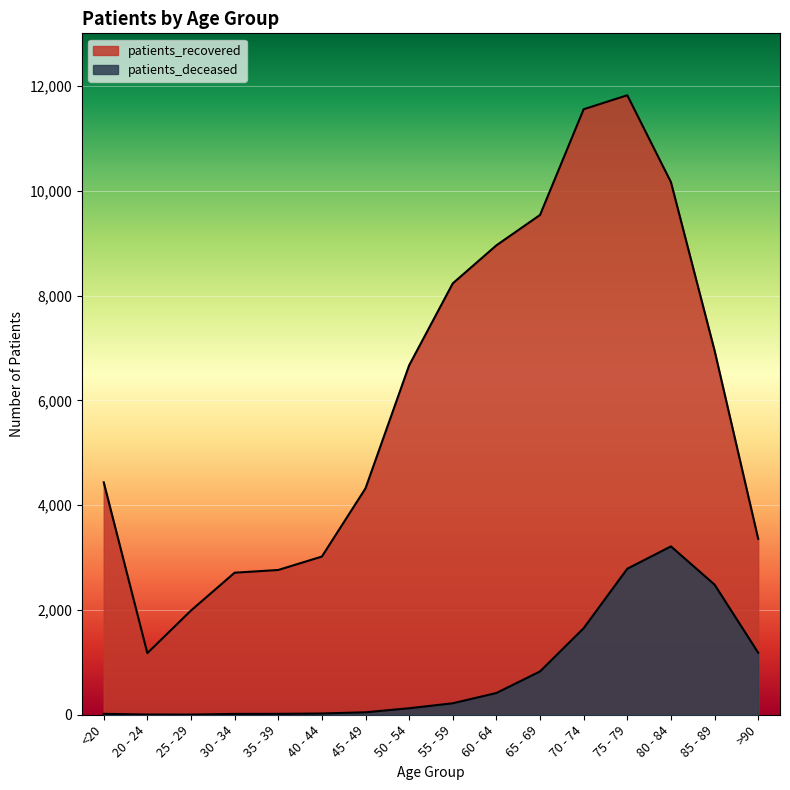

What is the difference between the patients_recovered values at 20 - 24 and 35 - 39?

1587